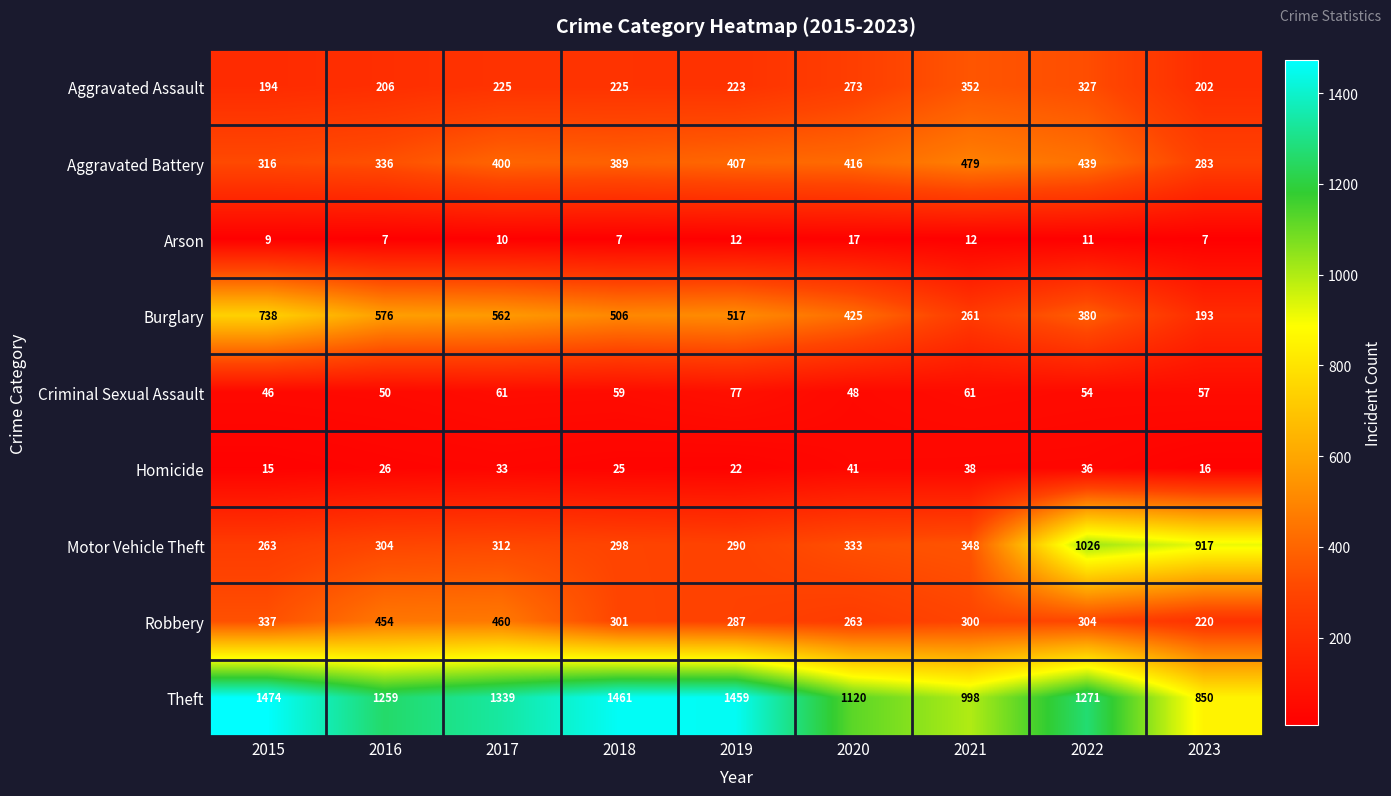

What is the difference between the maximum and second lowest values in the Burglary series?

477